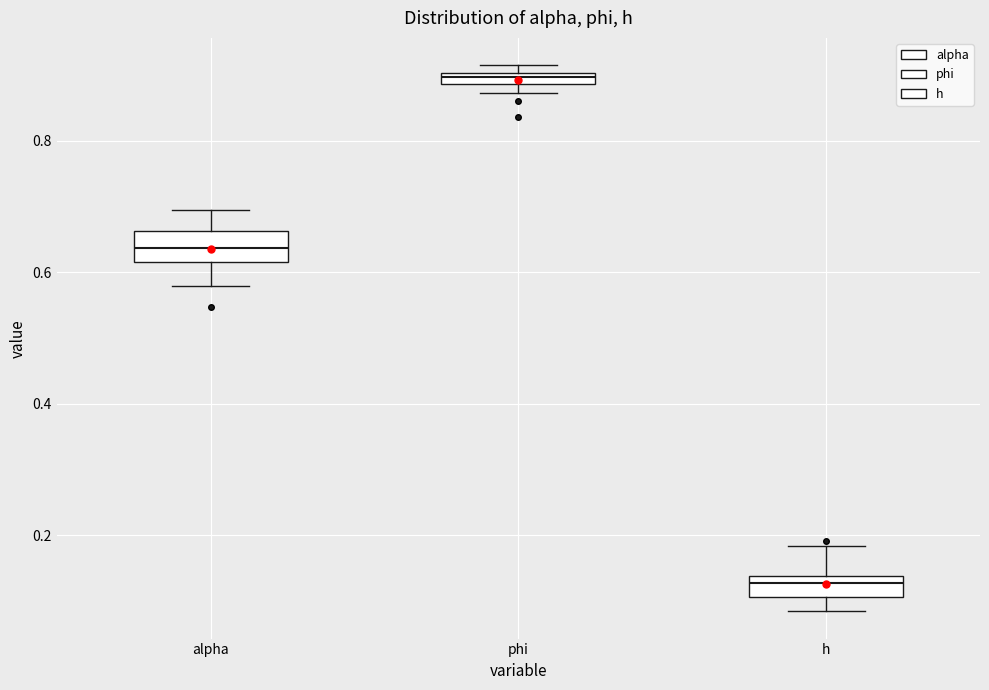

Which box has the lowest median line?

h